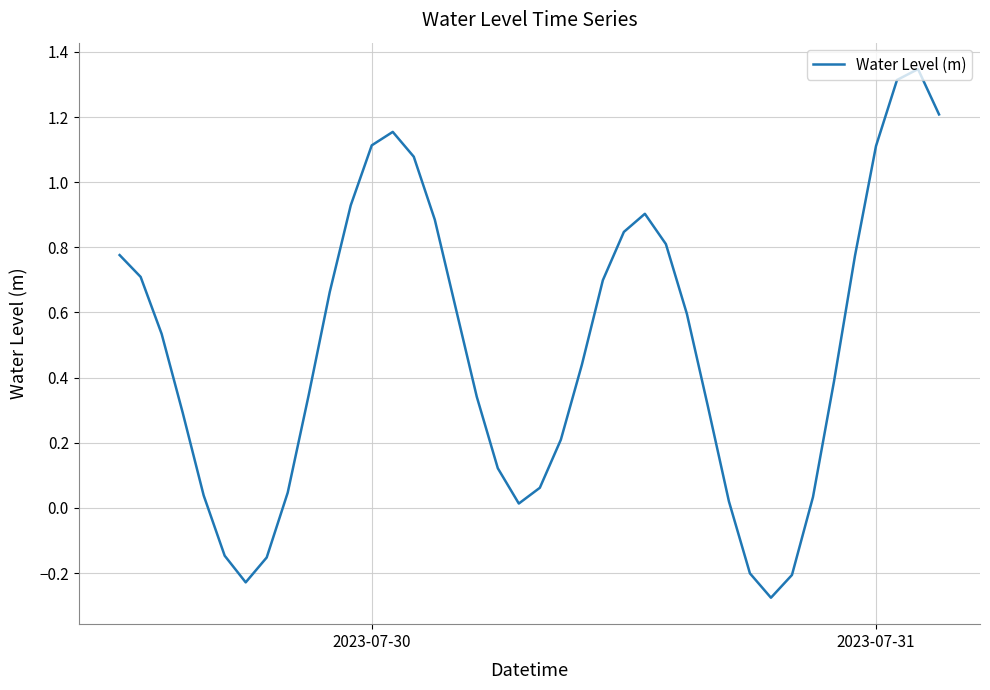

What is the maximum value shown in the chart?

1.3